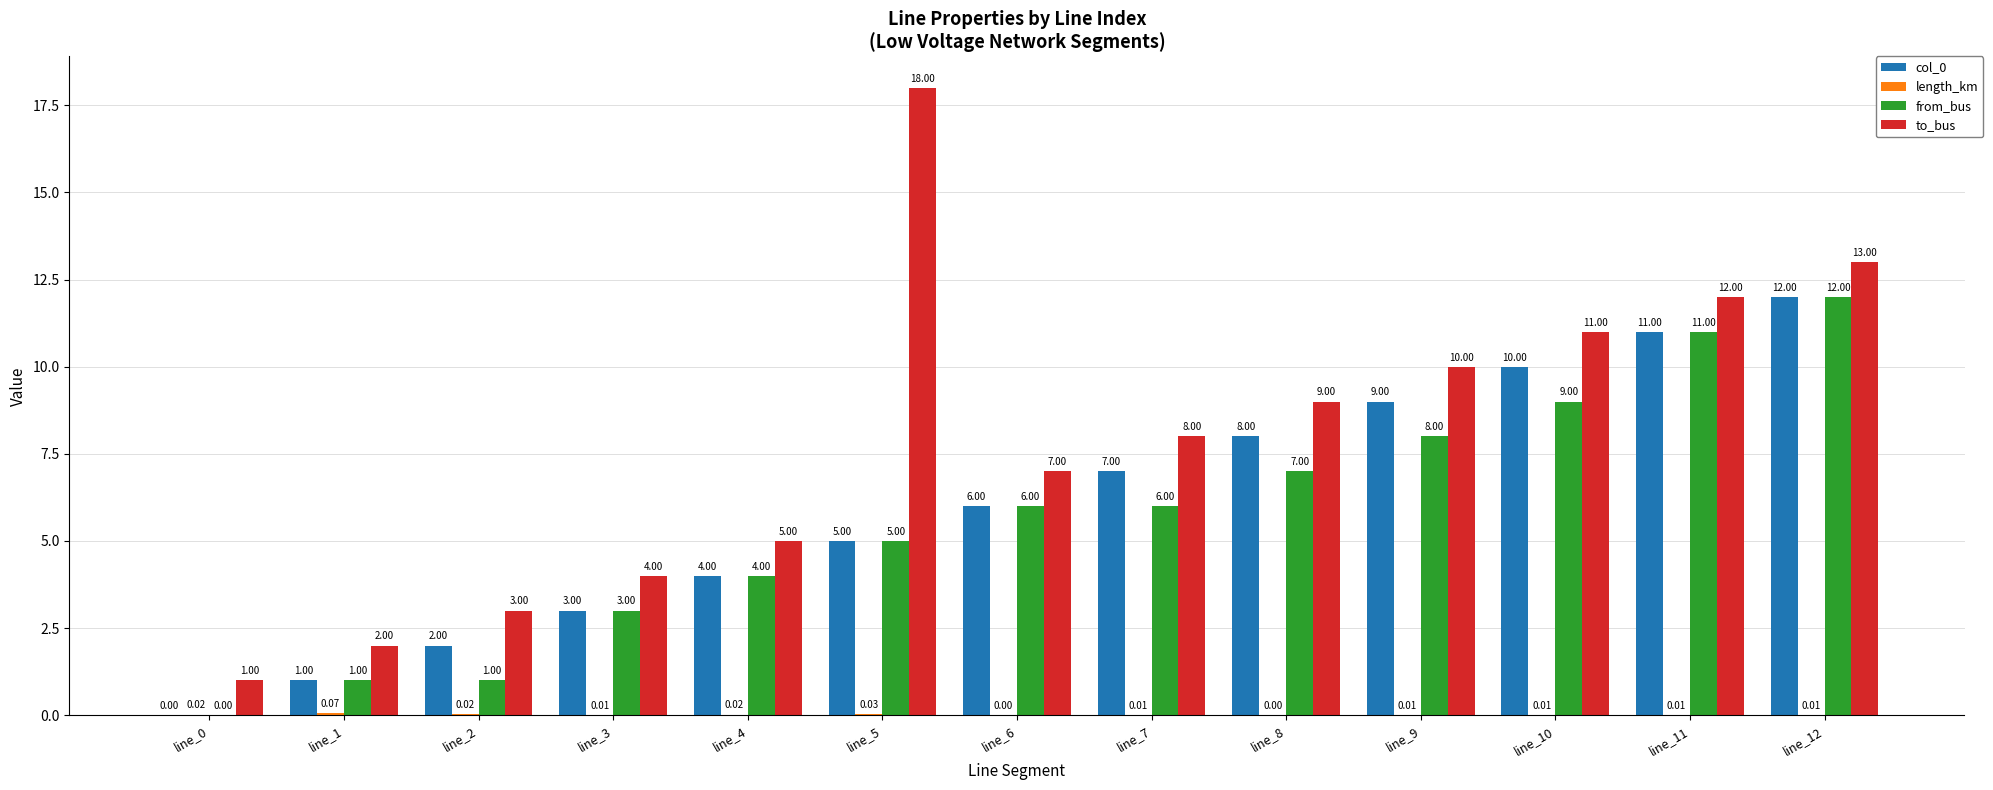

At which category is the sum across all series the highest?

line_12